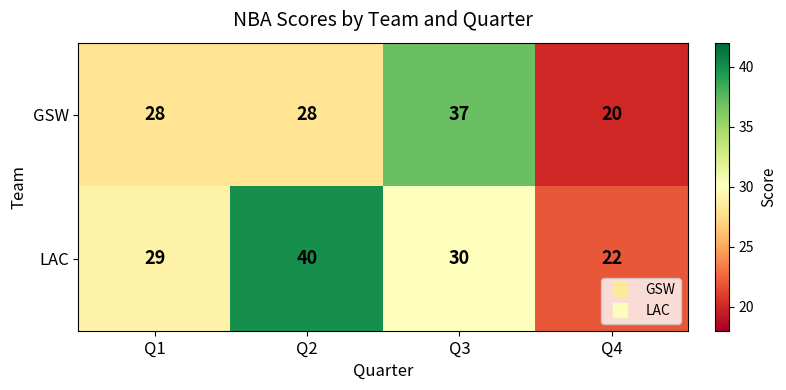

At which category is the sum across all series the highest?

Q2